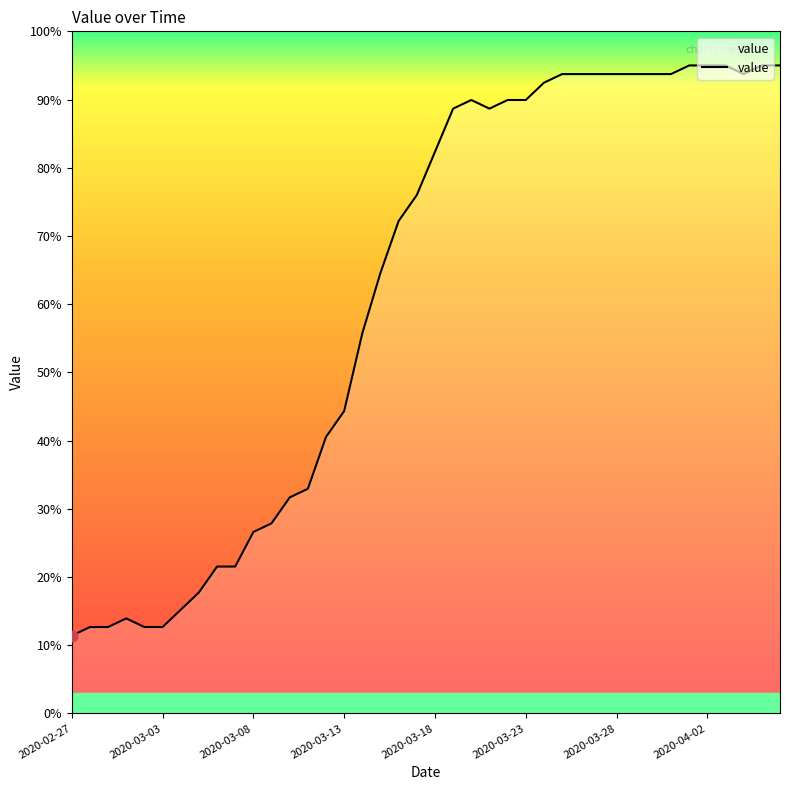

What is the difference between the maximum and minimum values?

83.6